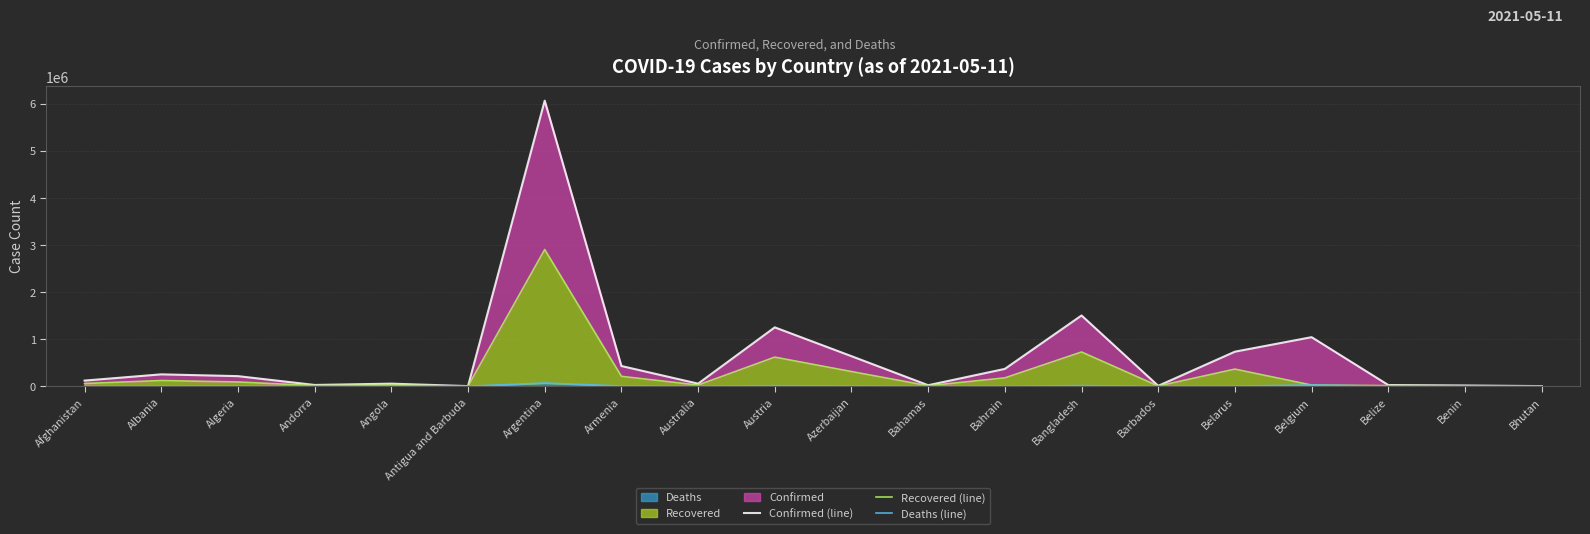

What is the difference between the second highest and minimum values in the Recovered (line) series?

726236